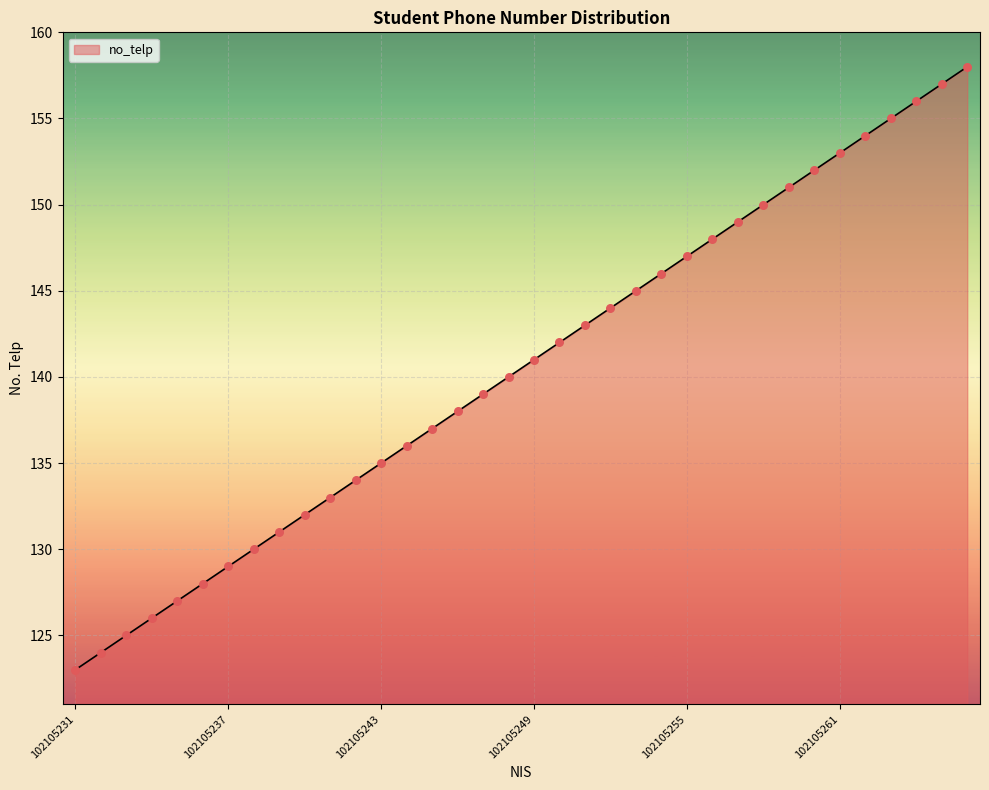

What is the difference between the maximum and minimum values?

35